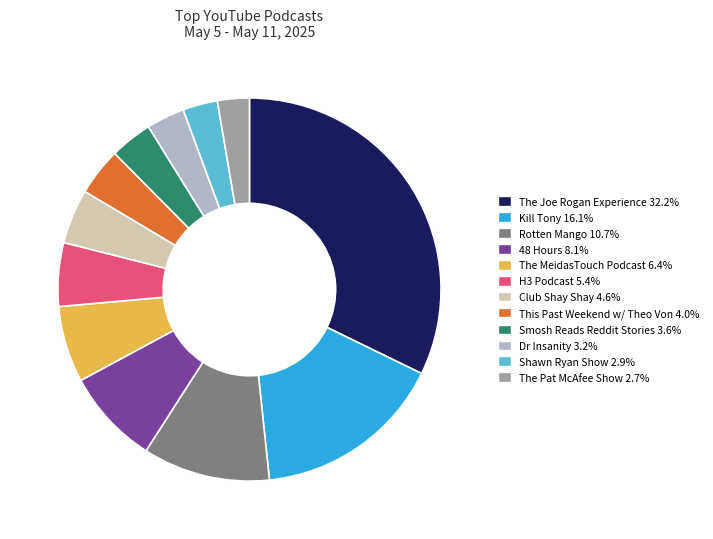

Which category has the biggest portion of the pie?

The Joe Rogan Experience